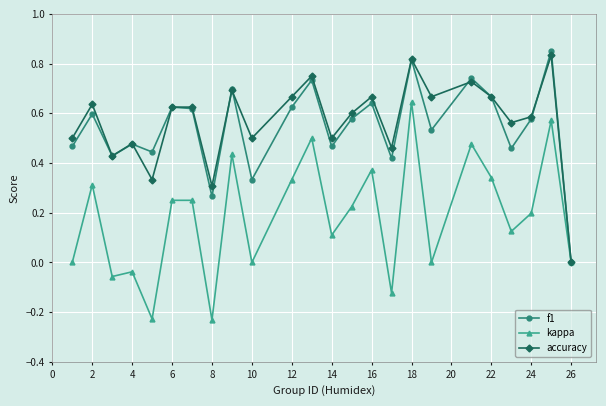

True or false: kappa has more than 0 points higher than both neighbors.

True